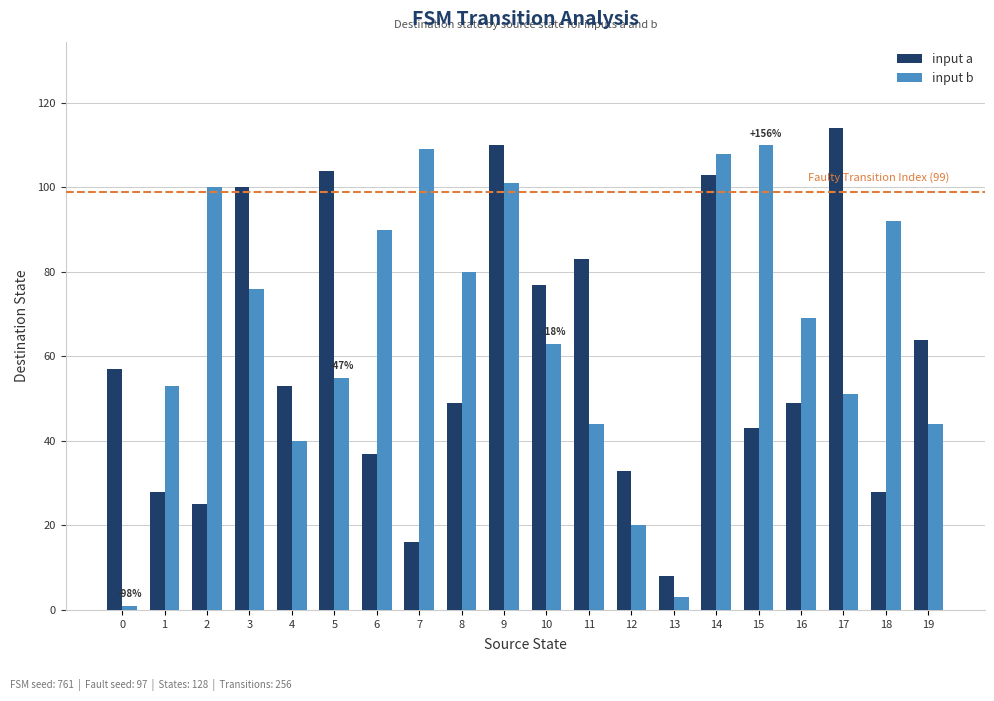

How many values in the input b series are below 69?

10